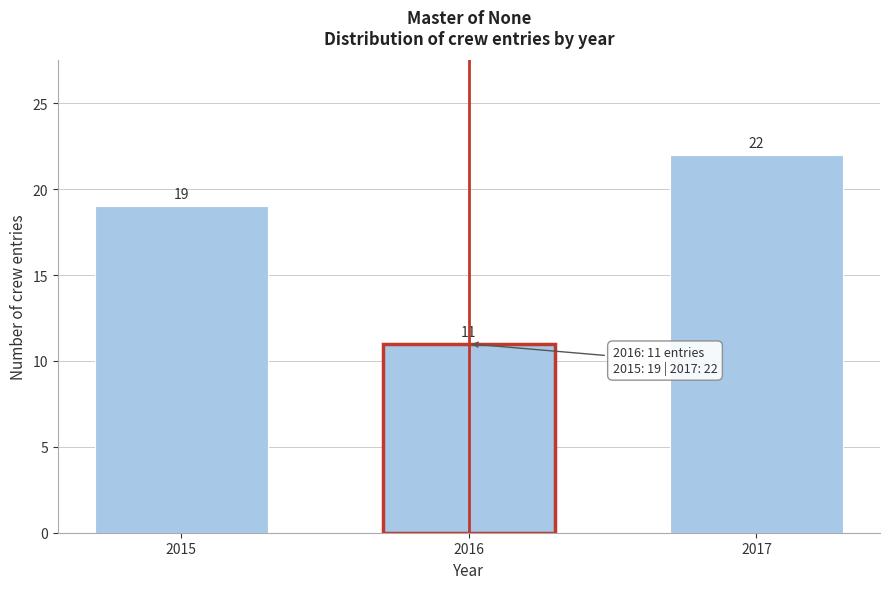

Reading left to right, what are all the values shown in this chart?

19	11	22